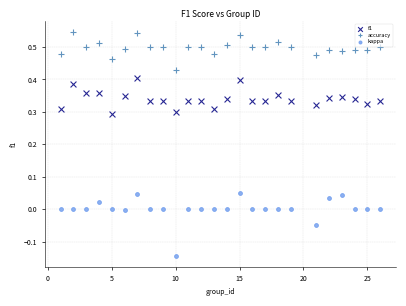

Across all data points, what is the range of Y values (max minus min)?

0.7